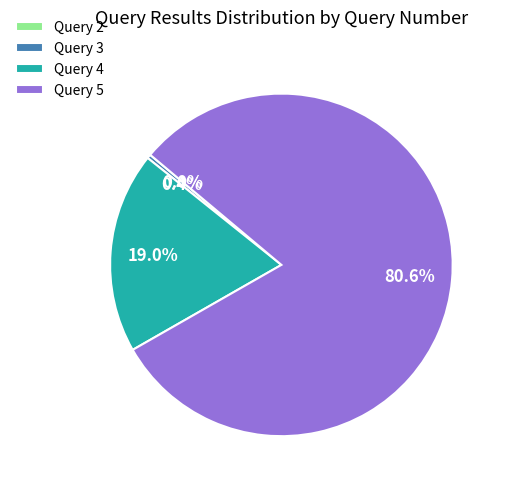

Is there any slice that represents more than half of the pie?

Yes